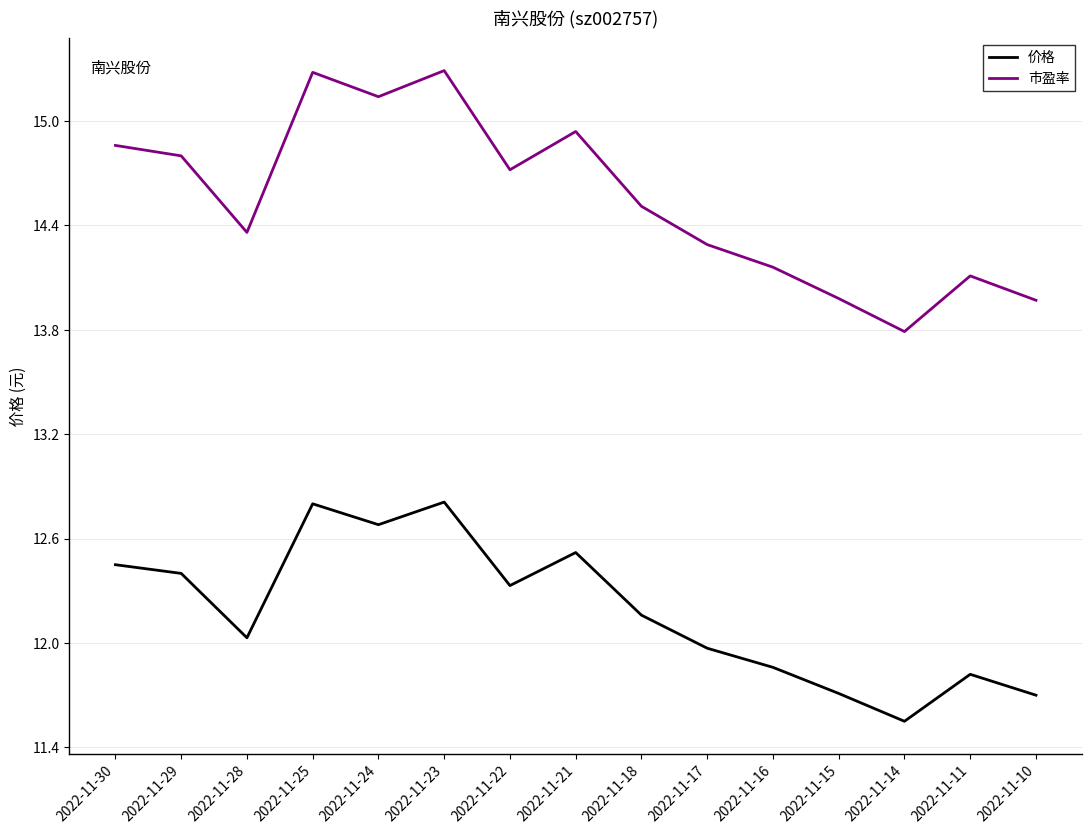

How many lines are shown in the chart?

2